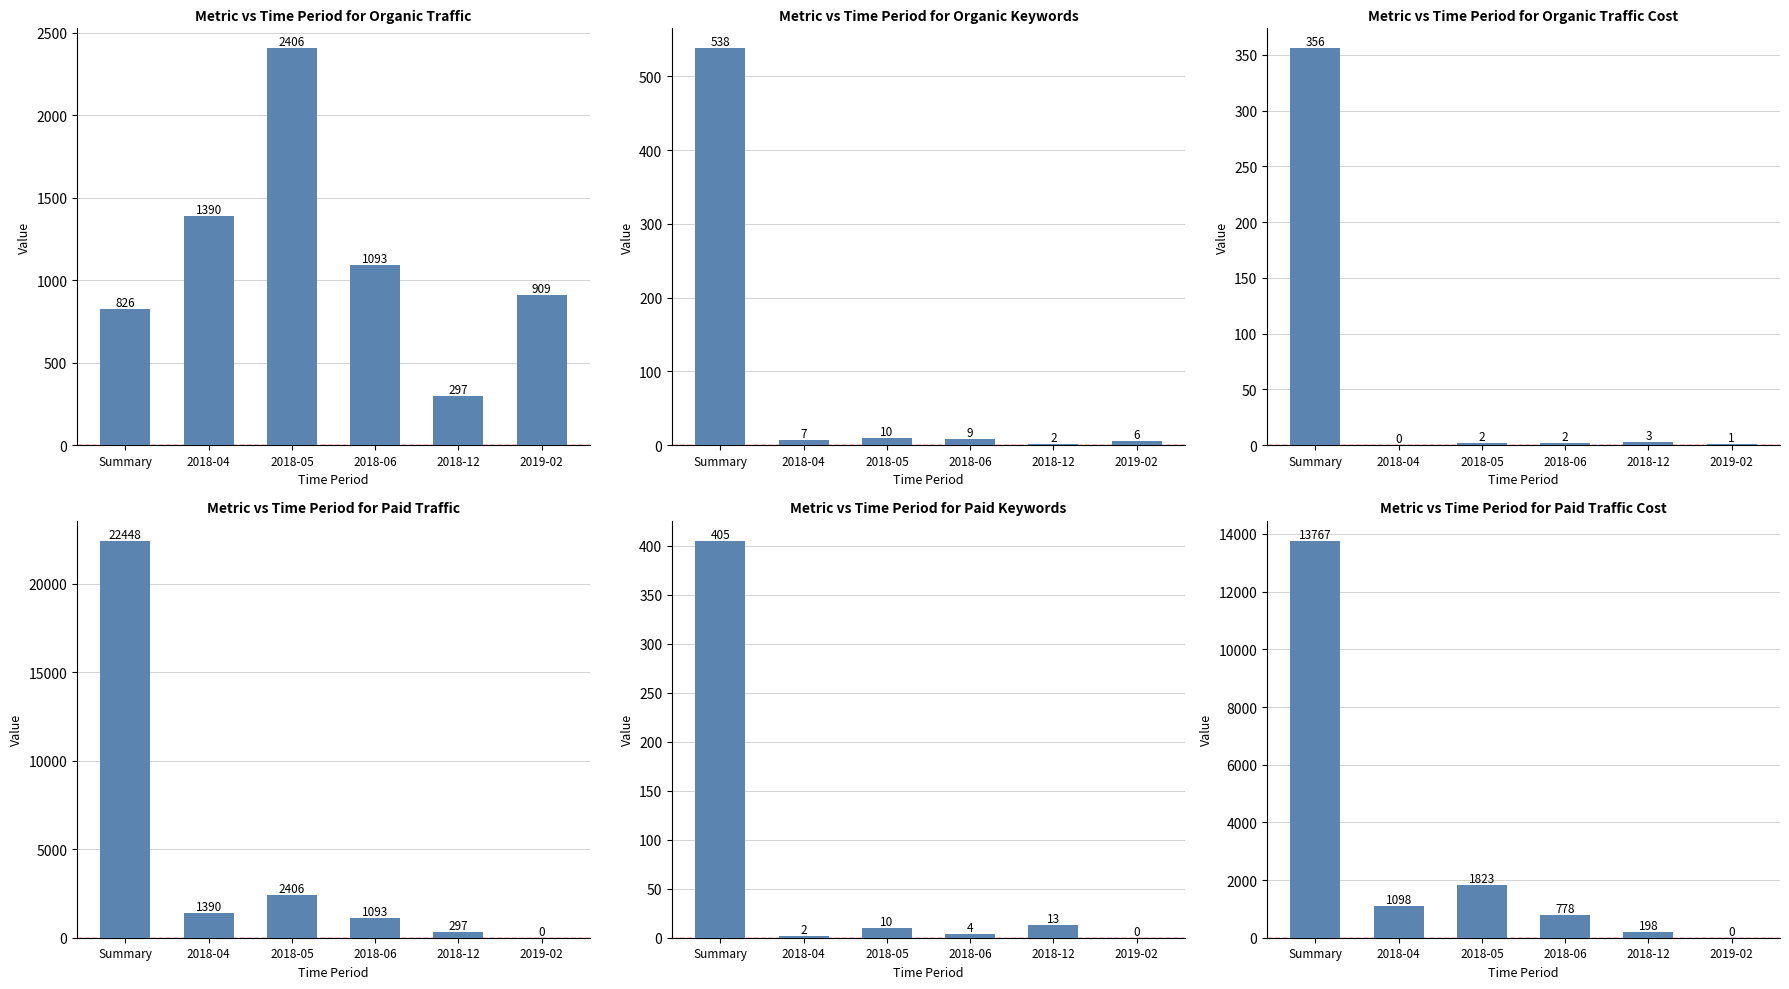

What is the label of the 6th bar from the left?

2019-02